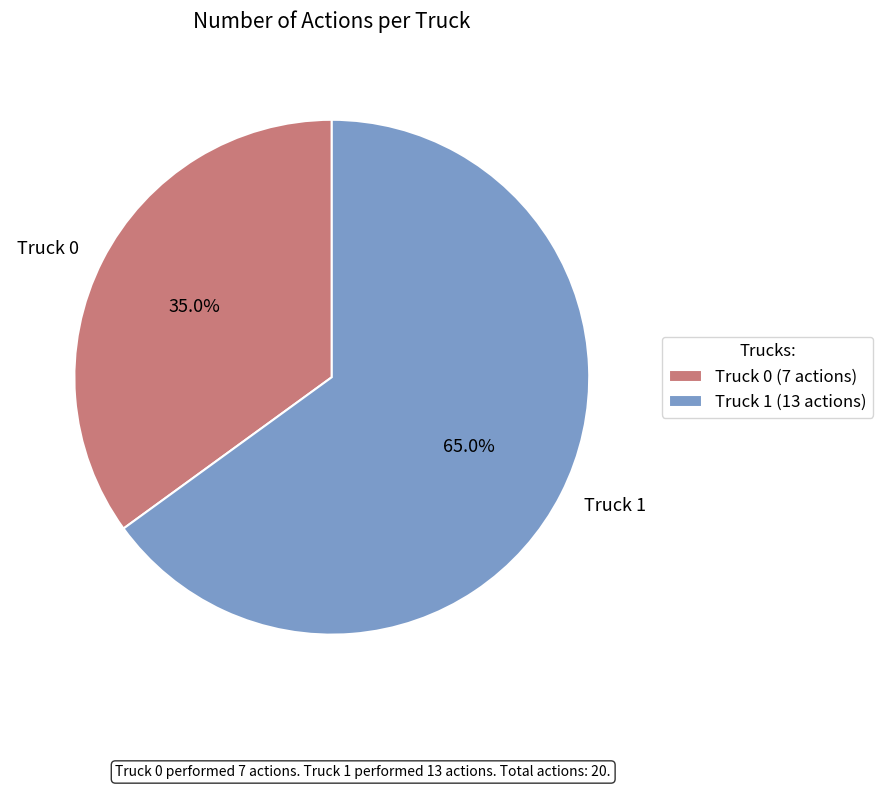

Is there any slice that represents more than half of the pie?

Yes